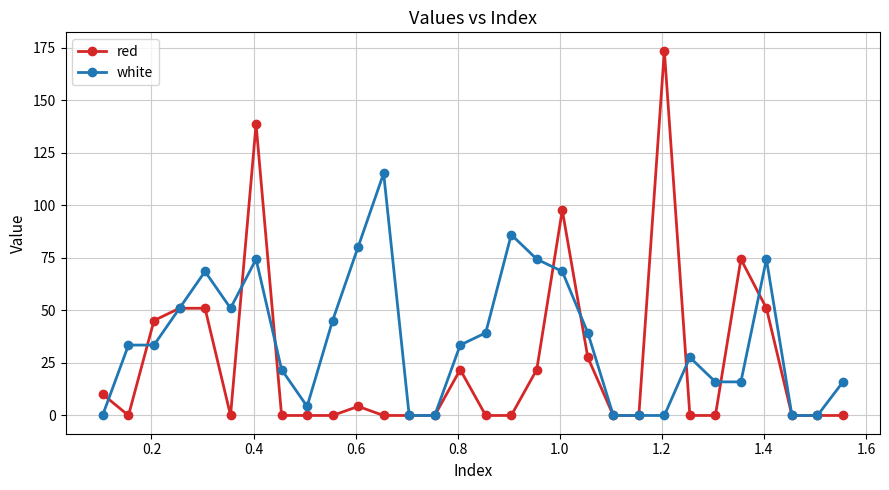

Which series has the largest range (max minus min)?

red